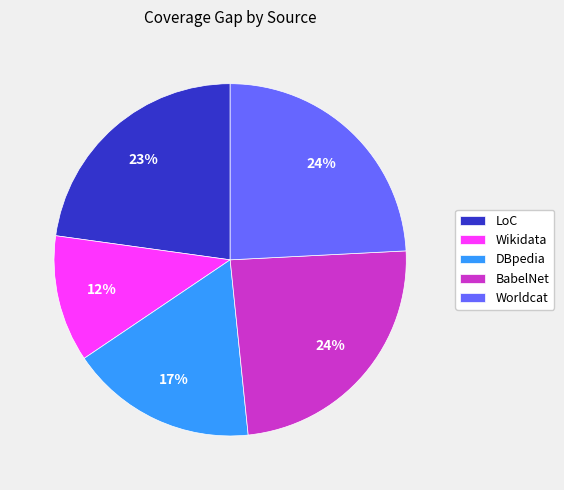

Which category has the smallest portion of the pie?

Wikidata